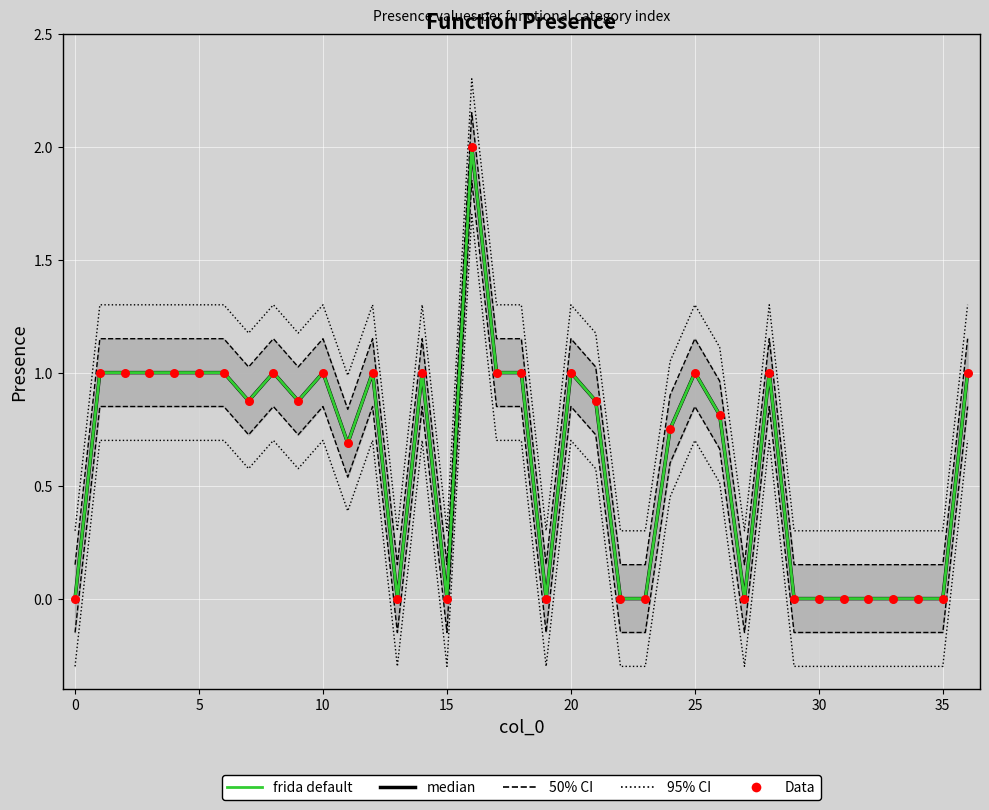

What is the total value across all series at 36?

3.0